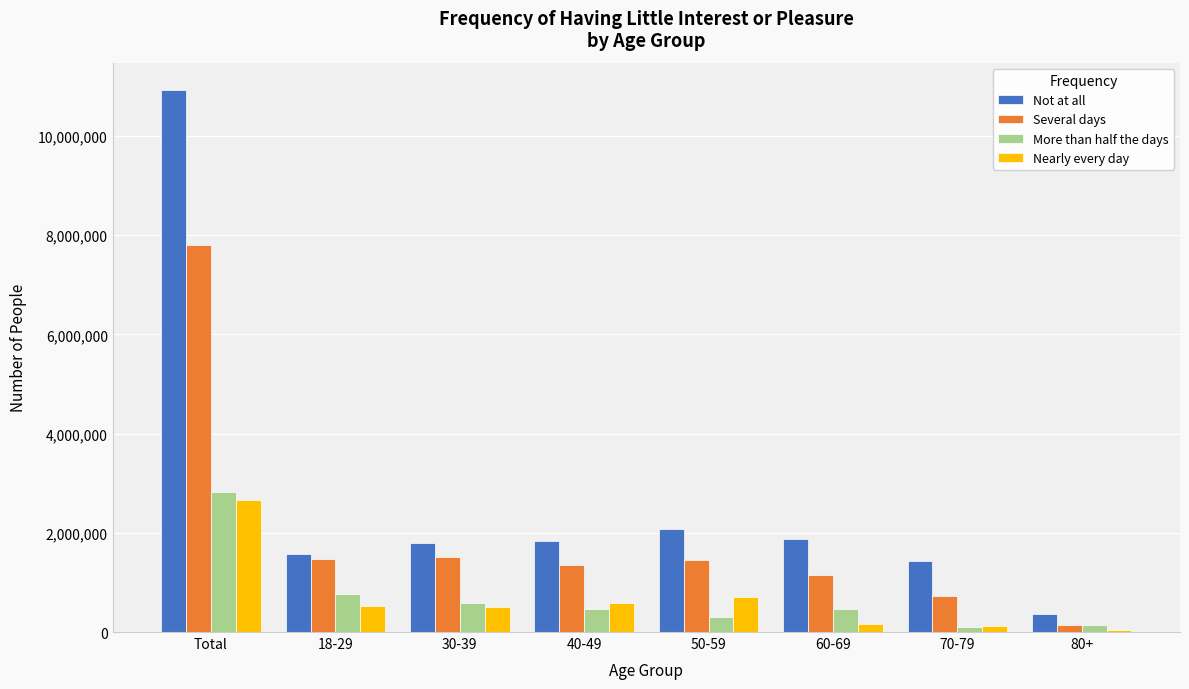

Is the value of Several days at 80+ greater than the value of Nearly every day at 40-49?

No